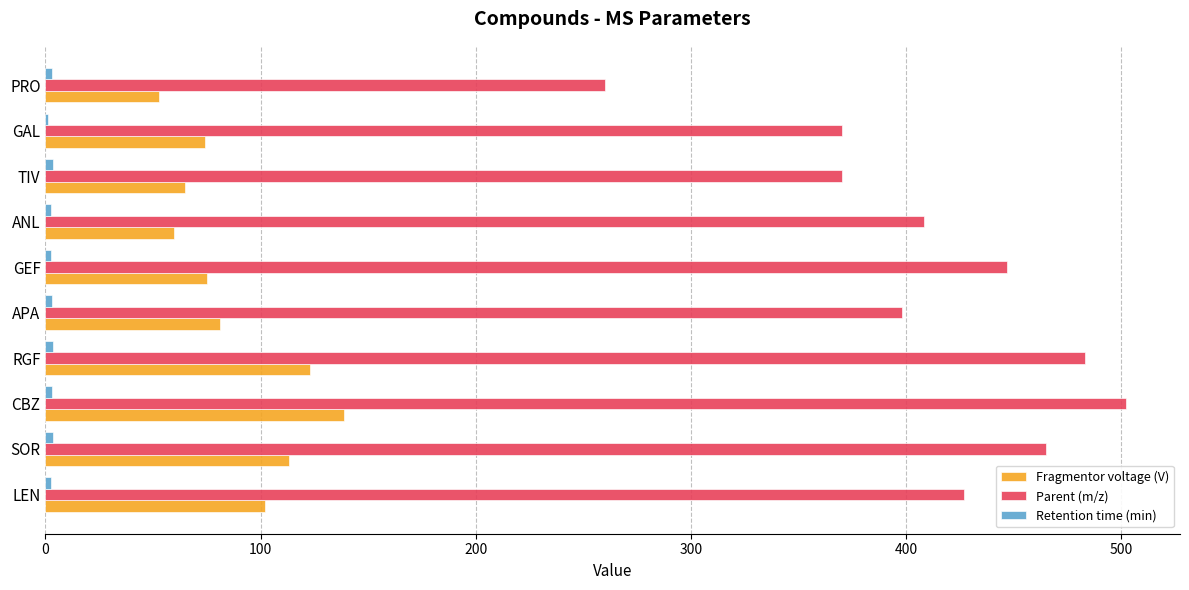

Which category has the highest value in the Parent (m/z) series?

CBZ